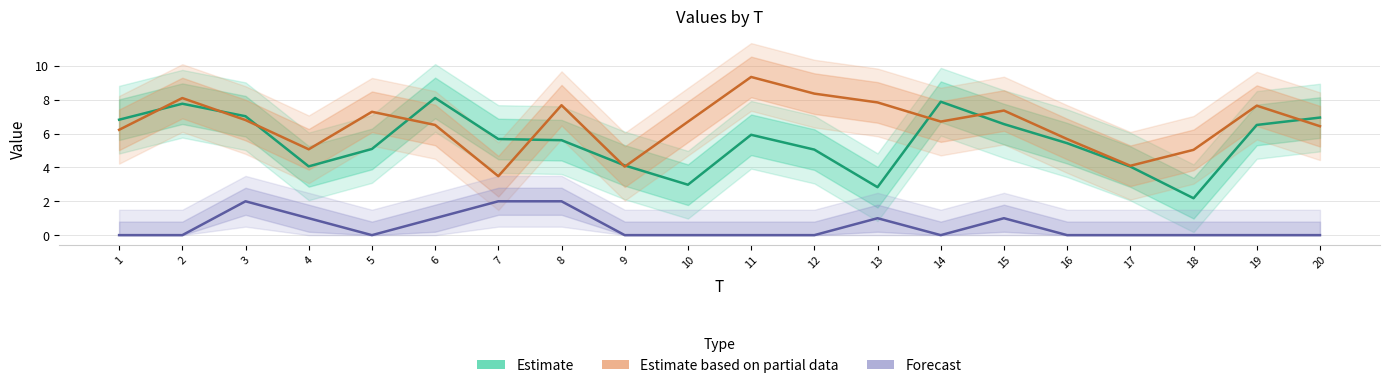

What is the average value of the Forecast series?

0.5